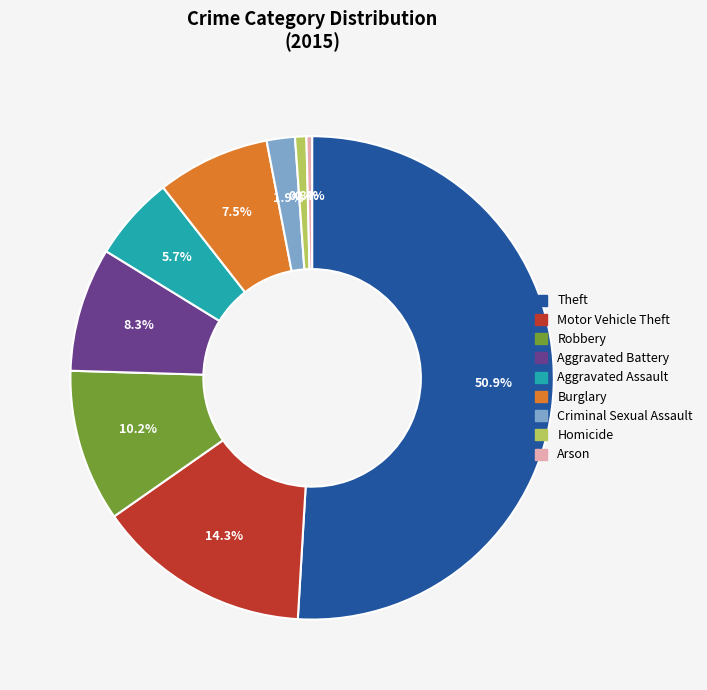

The Arson slice represents 0% of the pie. True or false?

True